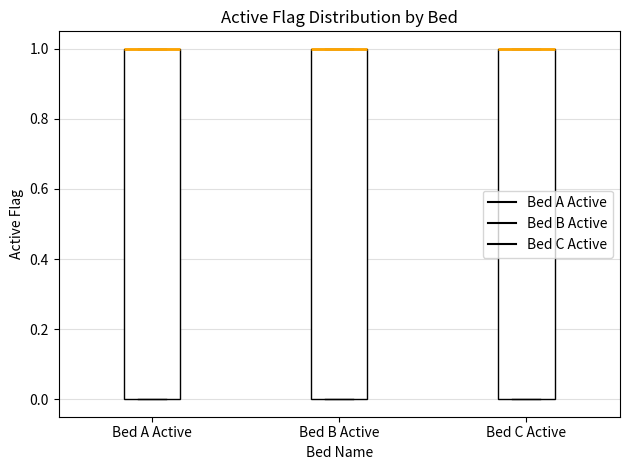

Reading left to right, read every box against the y-axis: the position of its median line, the range the box covers, and the ends of its whiskers. The values are not printed on the chart, so give them approximately, as read against the axis.

Bed A Active: median 1 (drawn on the box's upper edge), box 0 to 1, whiskers 0 to 1
Bed B Active: median 1 (drawn on the box's upper edge), box 0 to 1, whiskers 0 to 1
Bed C Active: median 1 (drawn on the box's upper edge), box 0 to 1, whiskers 0 to 1